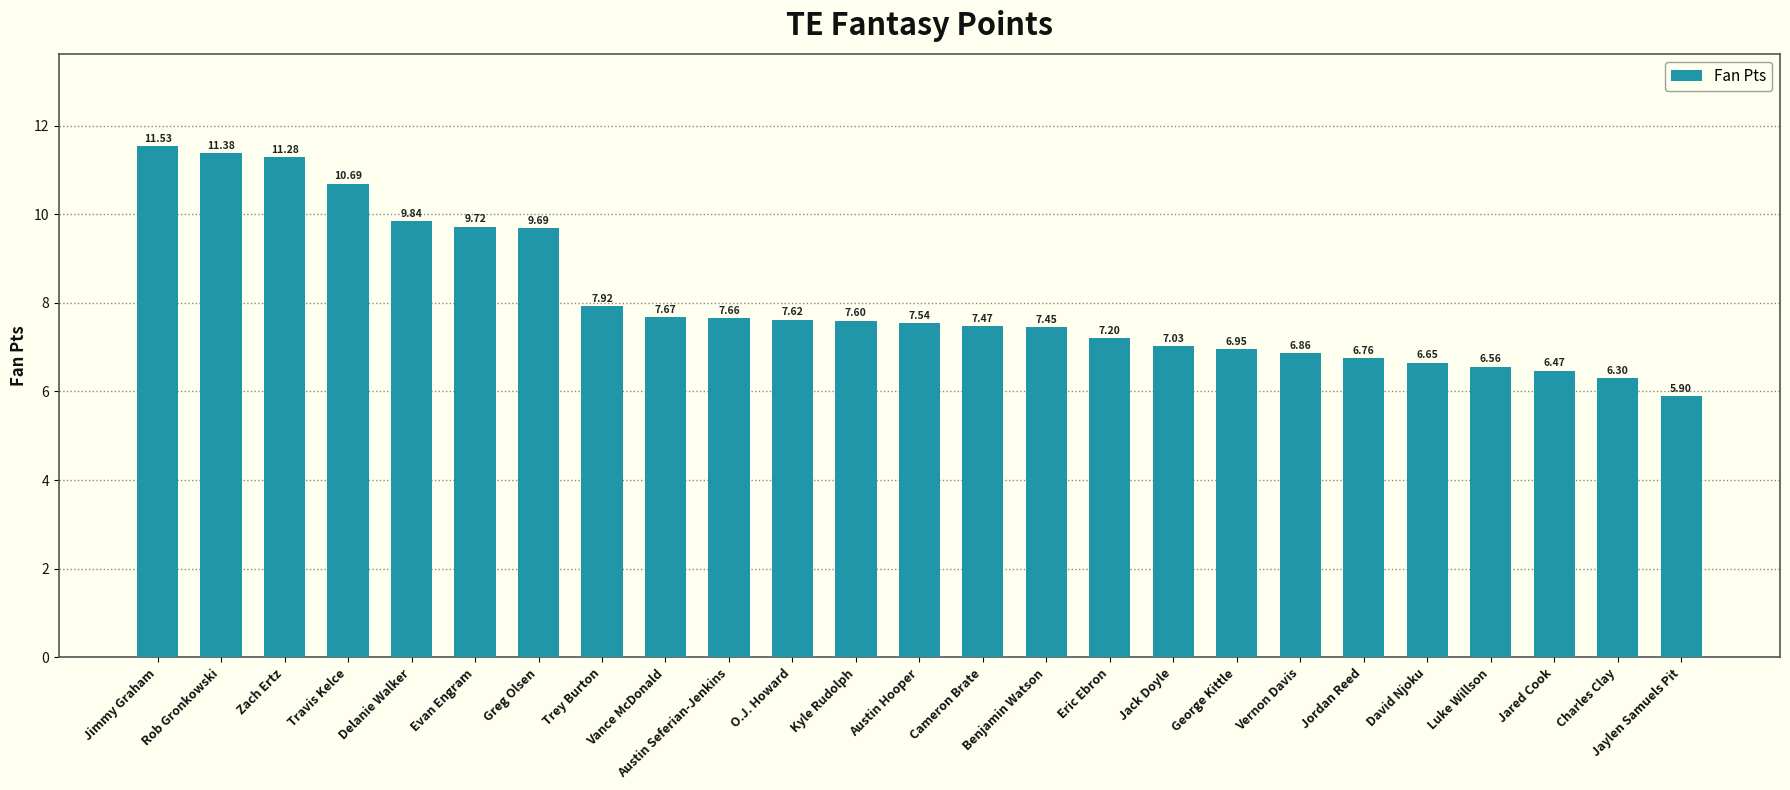

What is the value of the 3rd bar from the left?

11.3